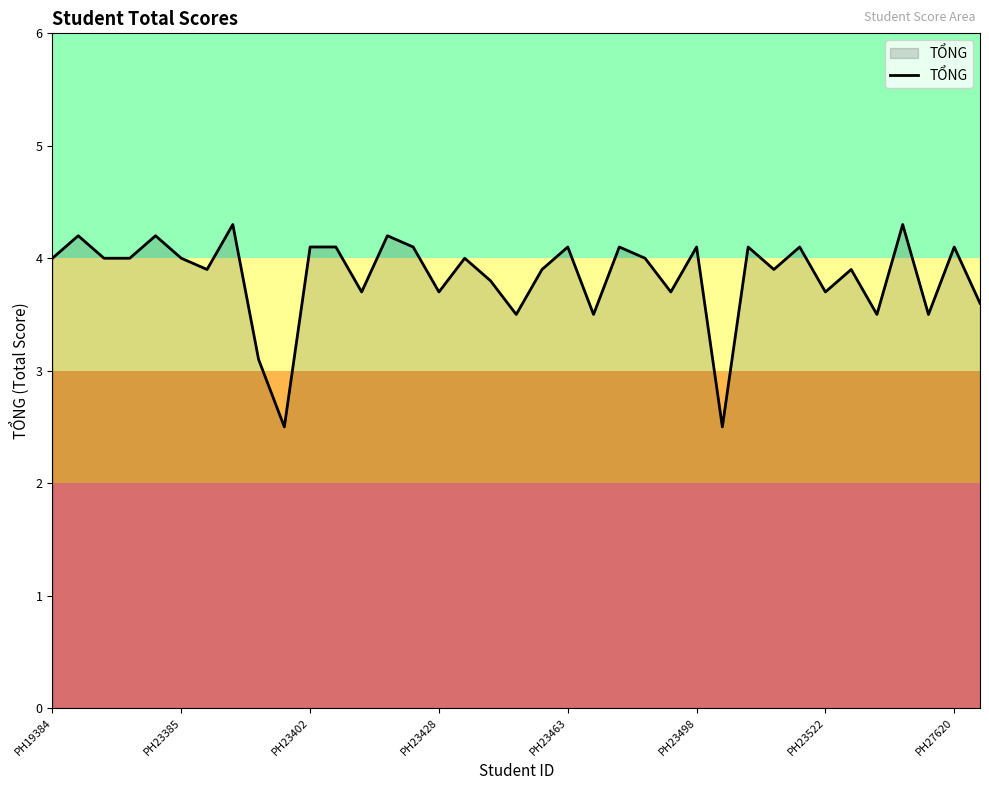

What is the minimum value shown in the chart?

2.5